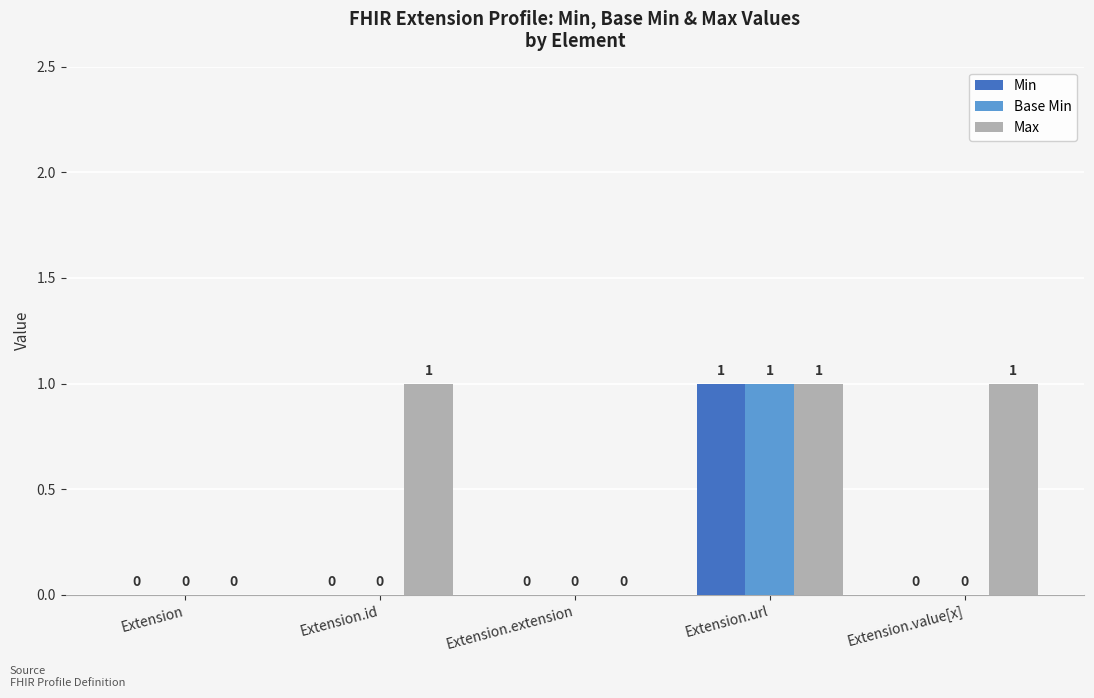

Count the Base Min values in the range 0 to 1.

5